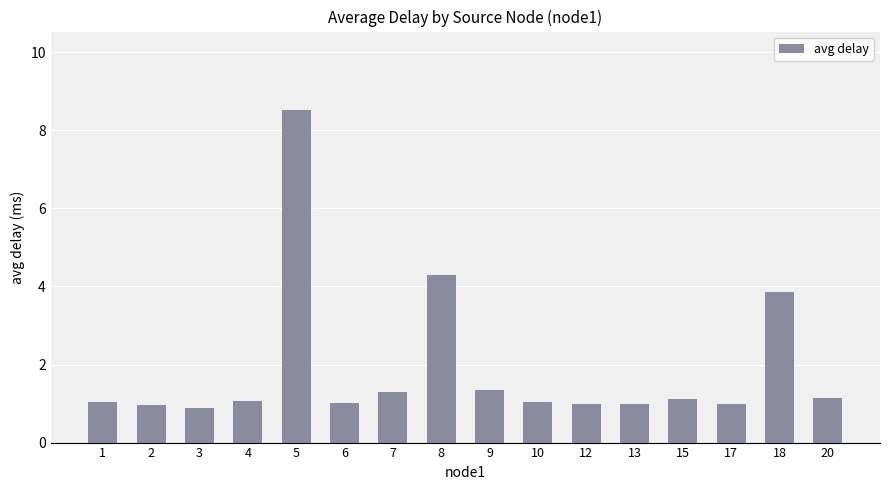

The chart shows a value of 1.0 at 10. True or false?

True